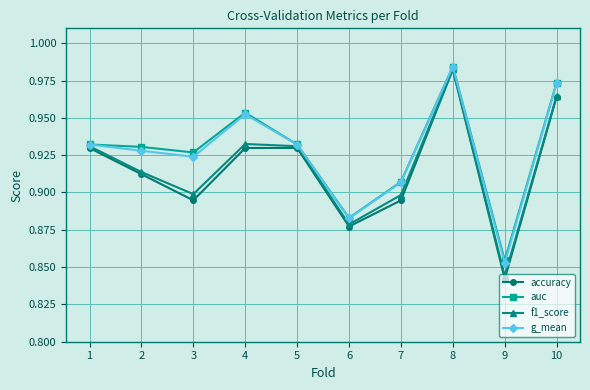

At which category does auc reach its first local valley?

3